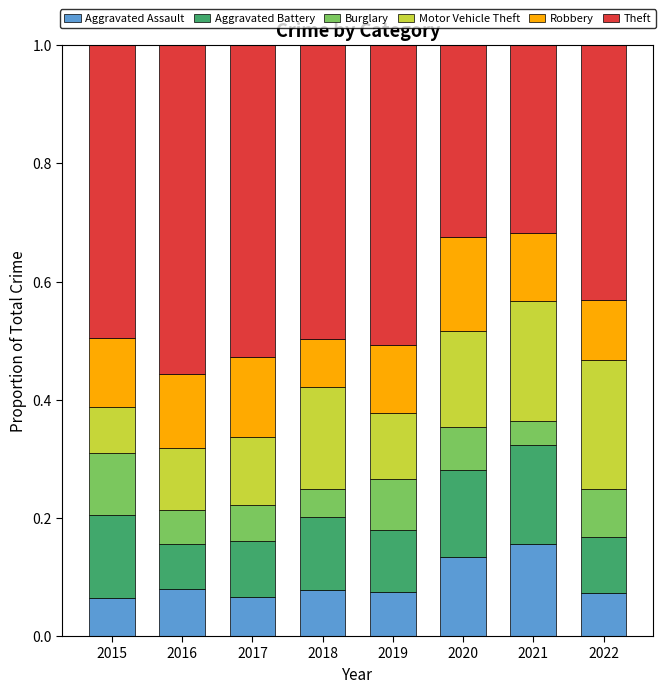

At which label does Aggravated Assault reach its peak?

2021